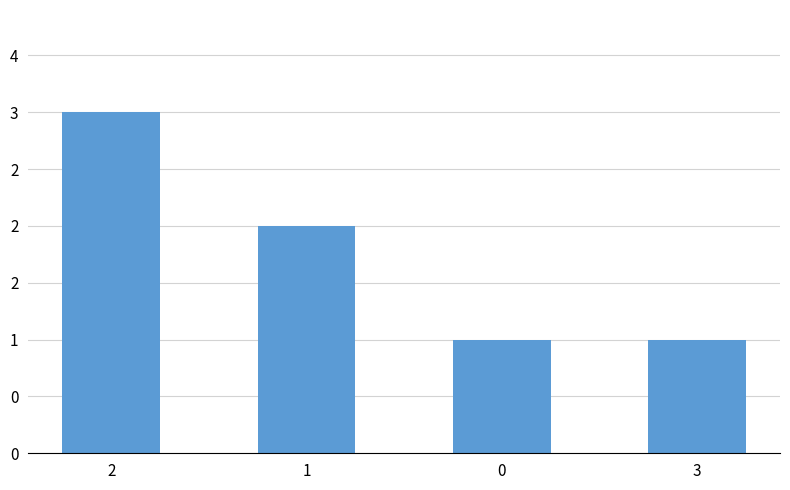

Does the chart contain any negative values?

No